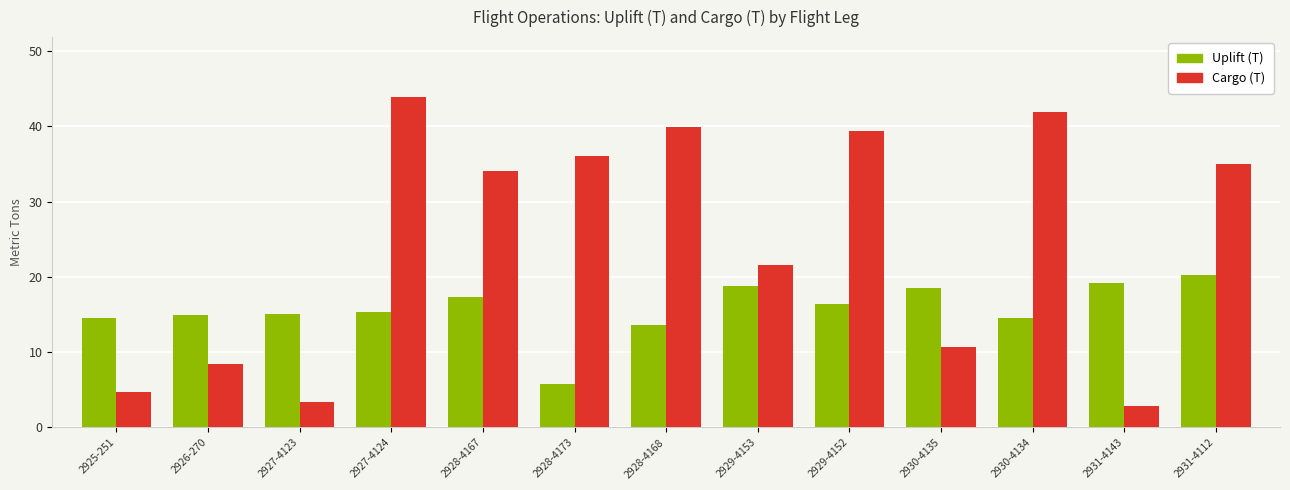

At how many categories does at least one series exceed 33?

7